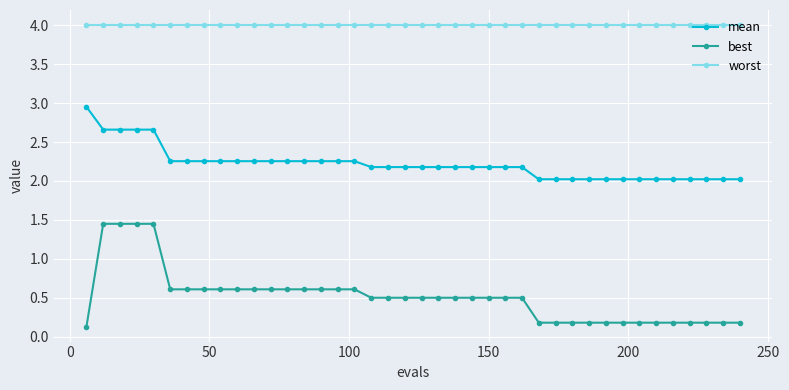

What is the value of the best point at the 28th from the left?

0.2